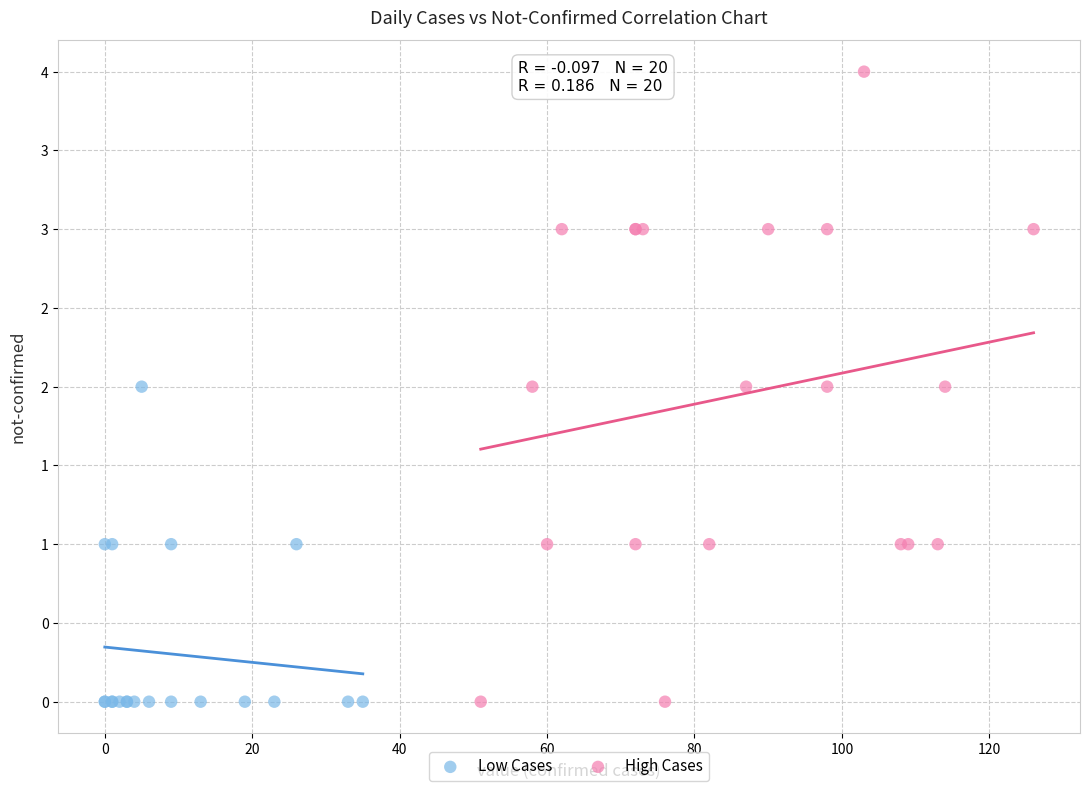

What are all the series names shown in the legend?

Low Cases, High Cases